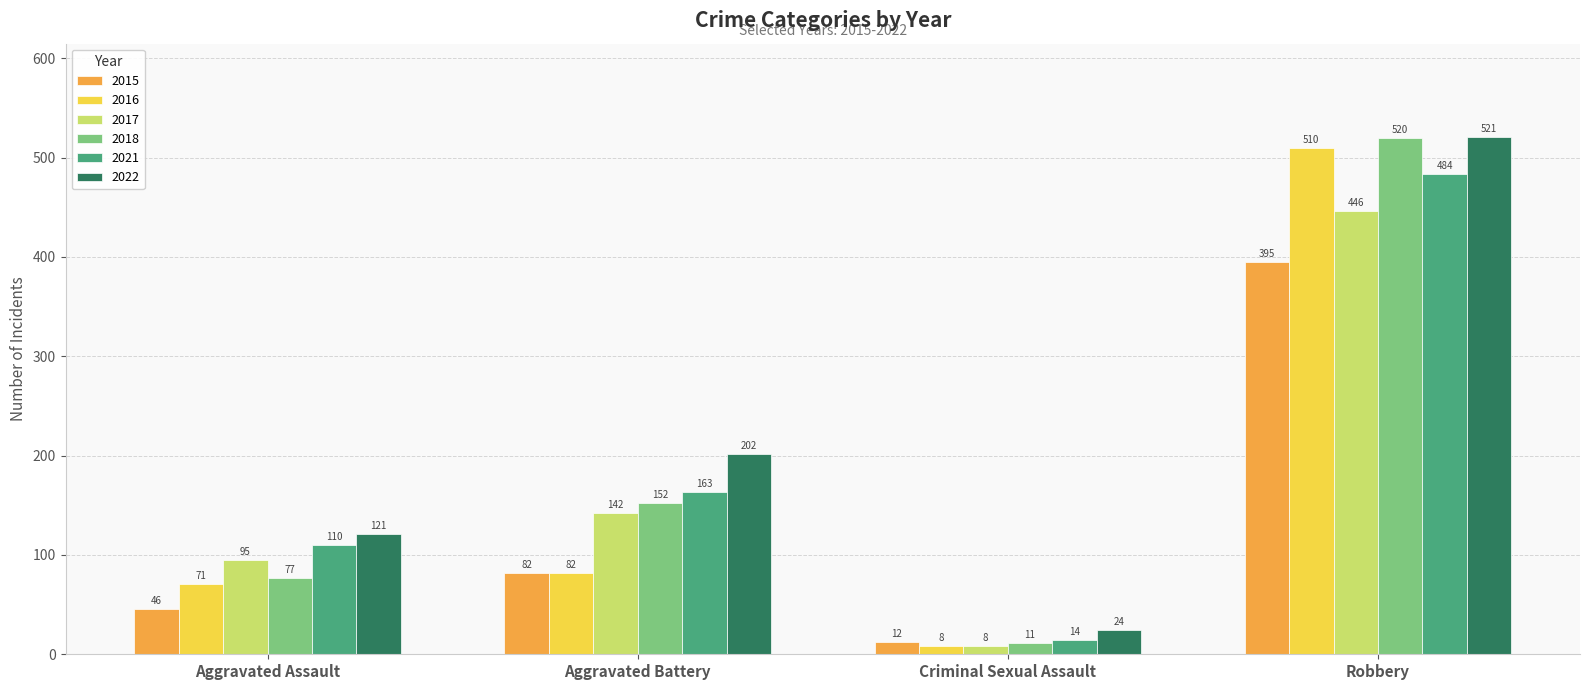

True or false: 2018 has a value of 223 at Aggravated Battery.

False